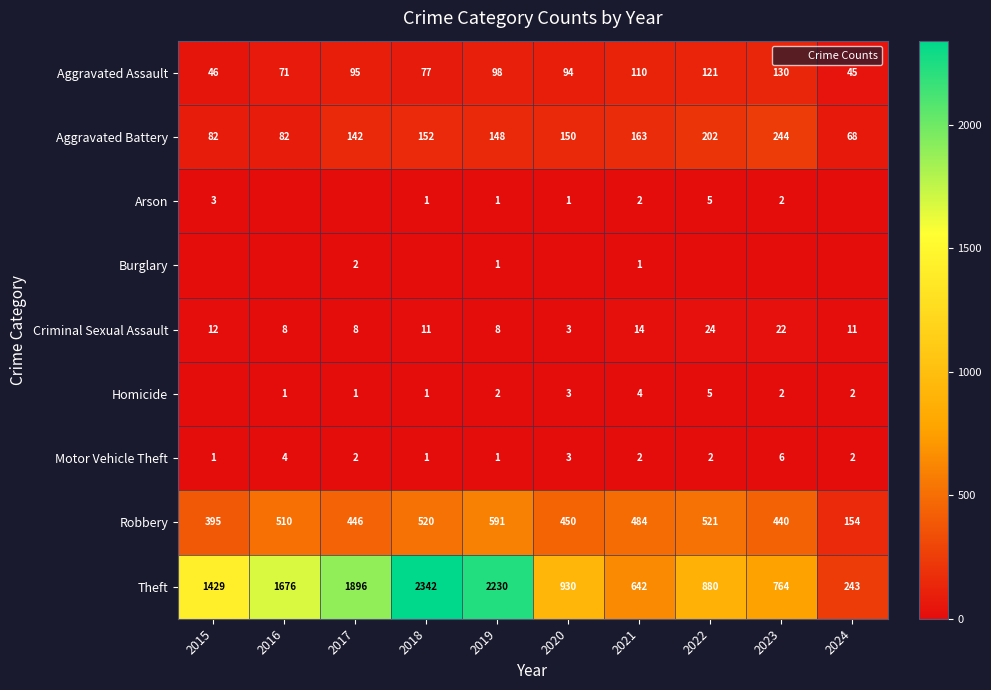

At which category is the sum across all series the highest?

2018